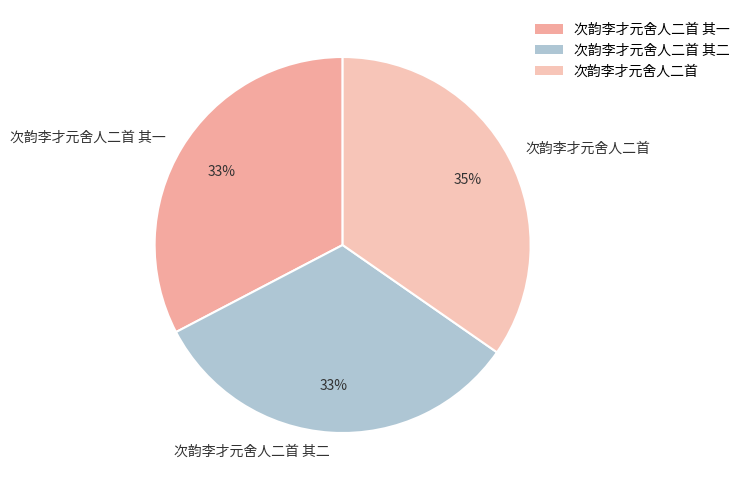

Between 次韵李才元舍人二首 其二 and 次韵李才元舍人二首, which is larger?

次韵李才元舍人二首